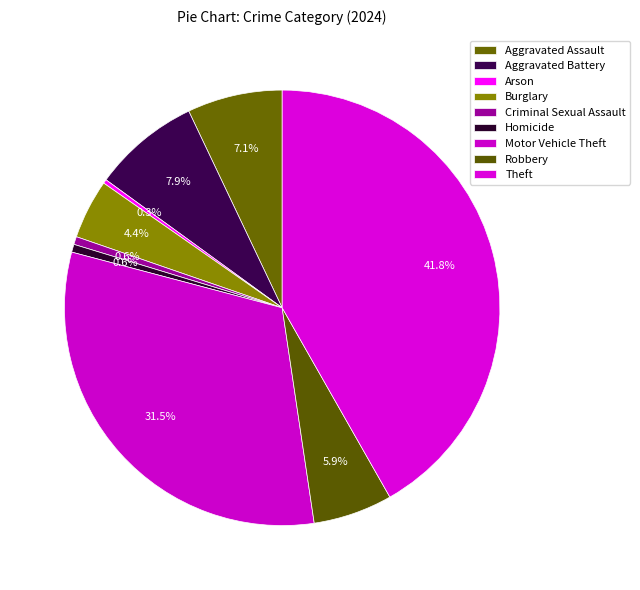

To the nearest percent, what portion does Motor Vehicle Theft represent?

31%